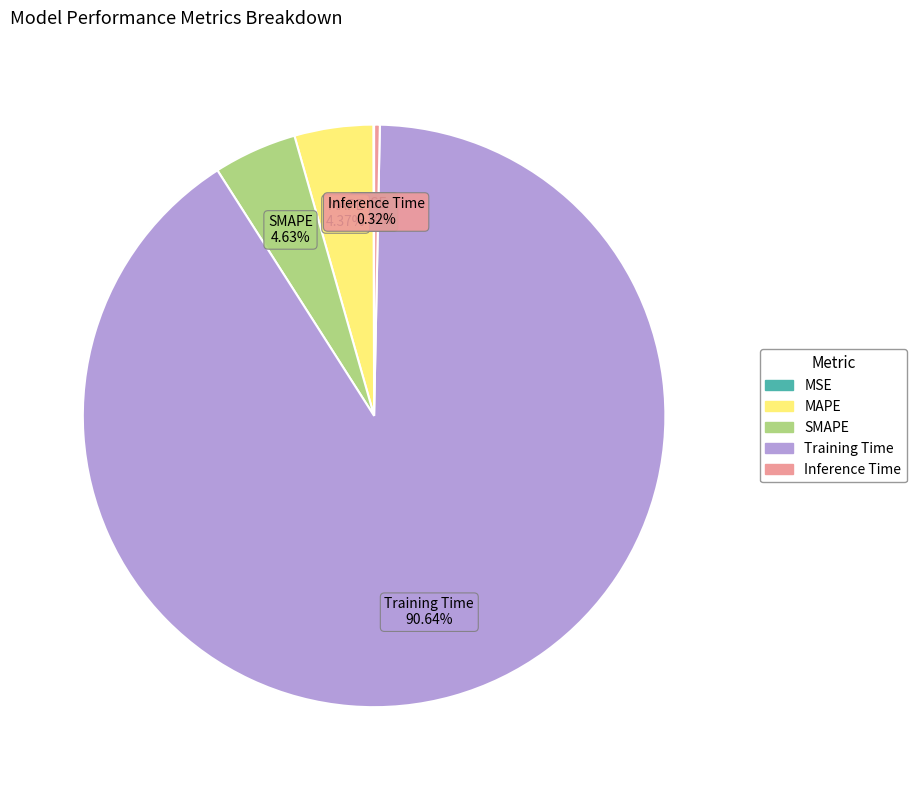

Is there a majority slice in this chart?

Yes